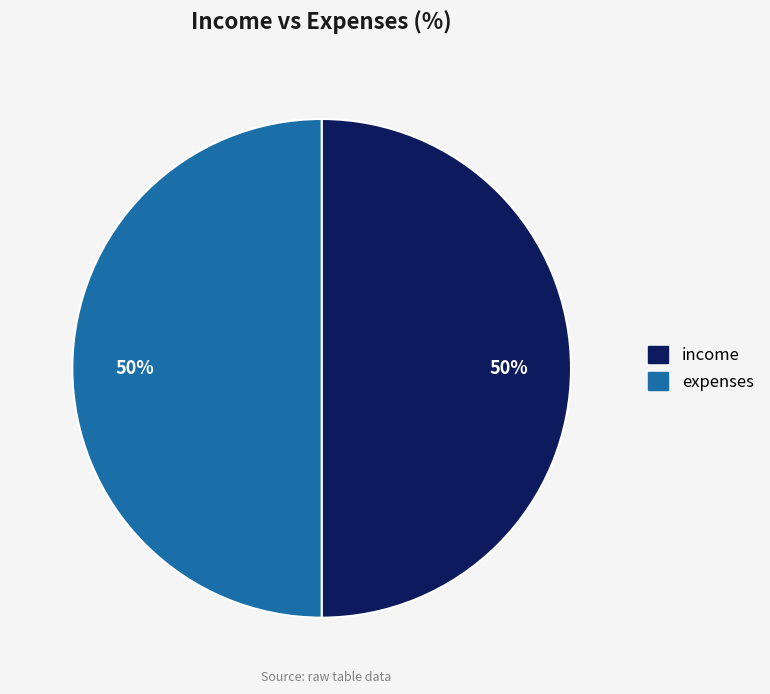

How many slices are in this pie chart?

2